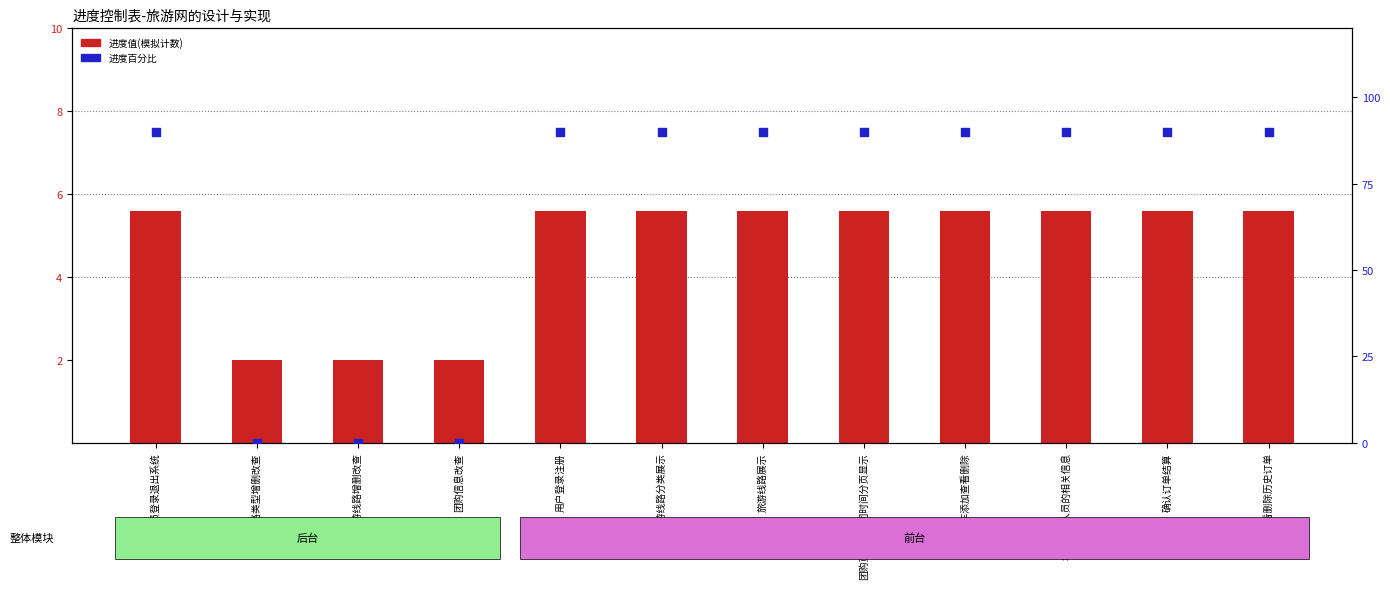

At how many categories does at least one series exceed 13?

9